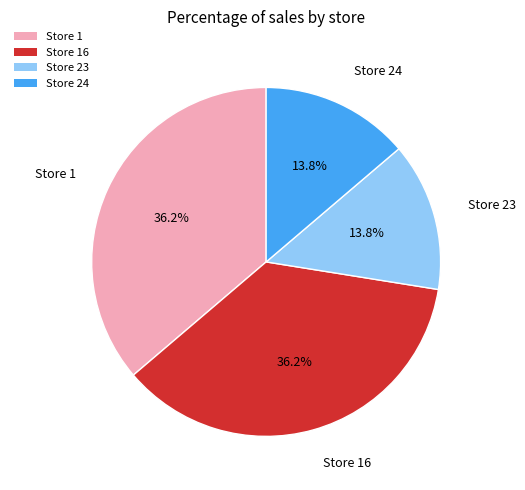

Does Store 23 account for over 50% of the chart?

No